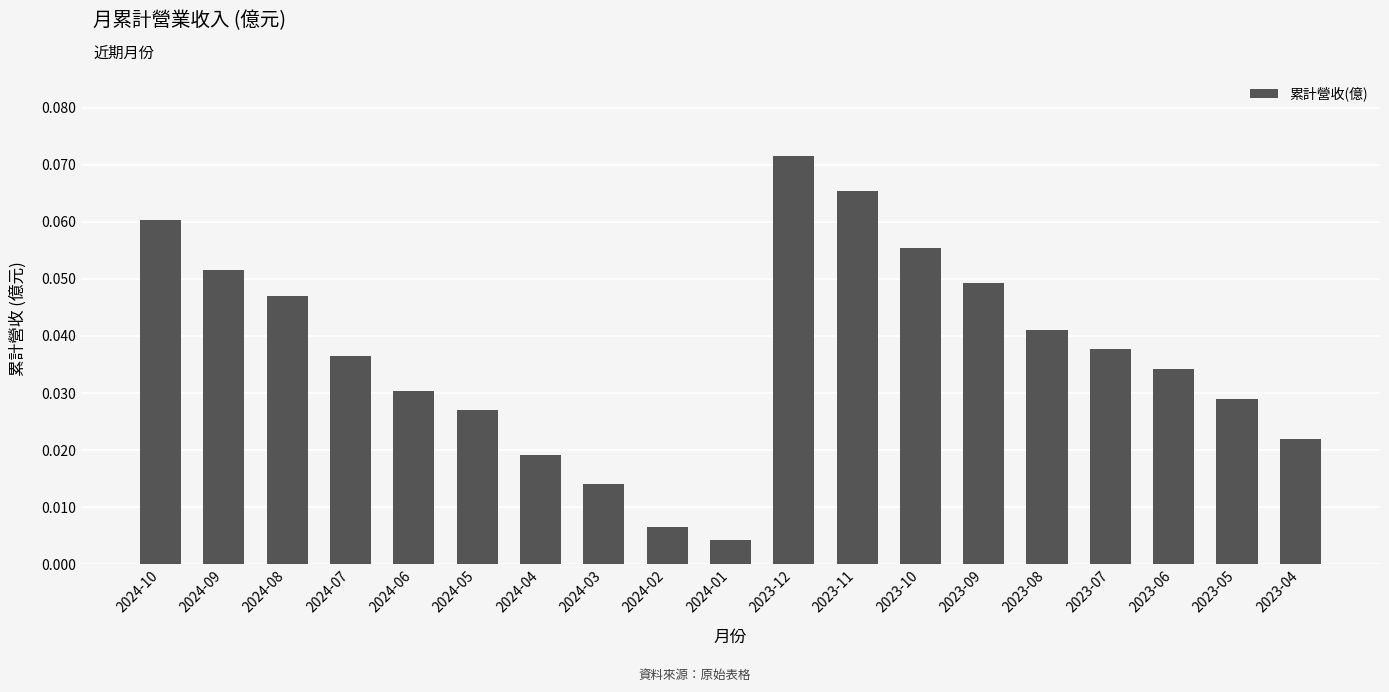

Are the bars grouped side by side (vs. stacked)?

No